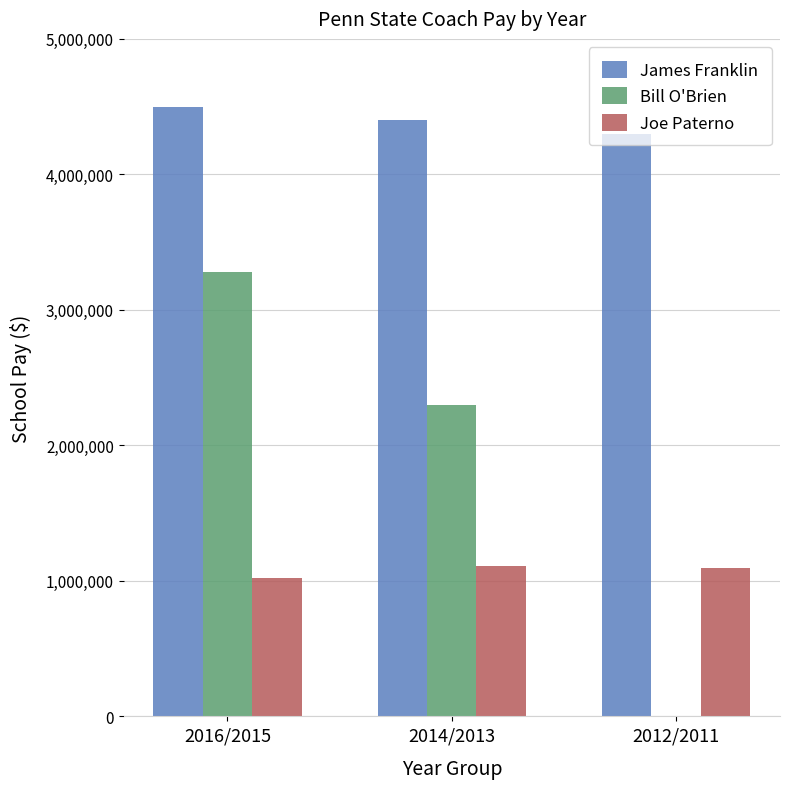

The James Franklin series shows 6790324 at 2014/2013. True or false?

False